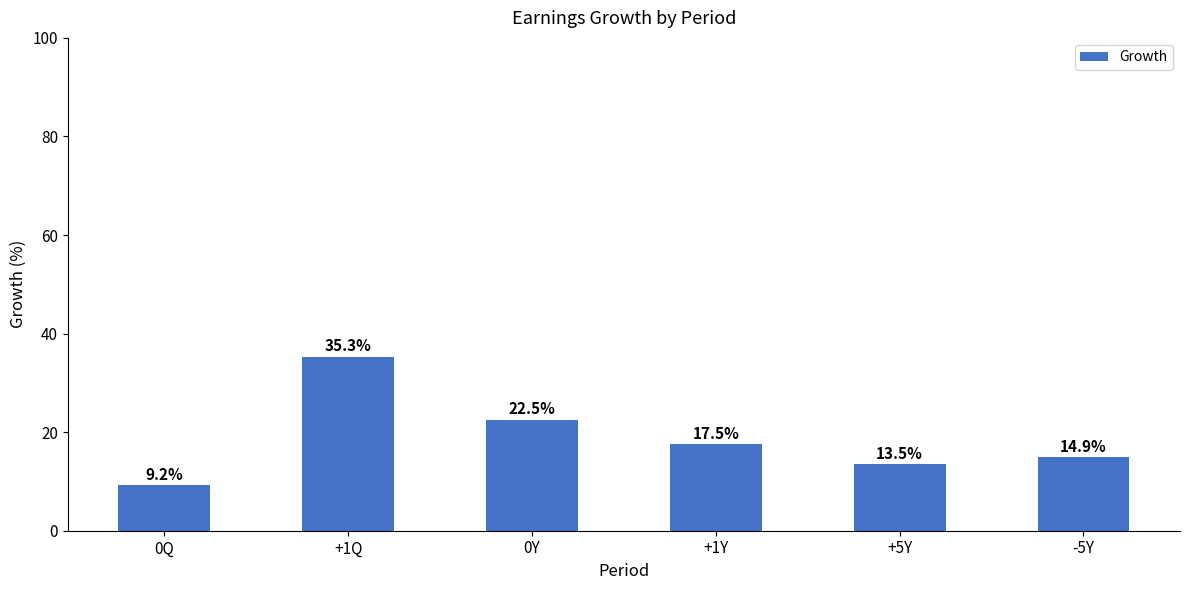

List the labels in order of value, largest first.

+1Q, 0Y, +1Y, -5Y, +5Y, 0Q